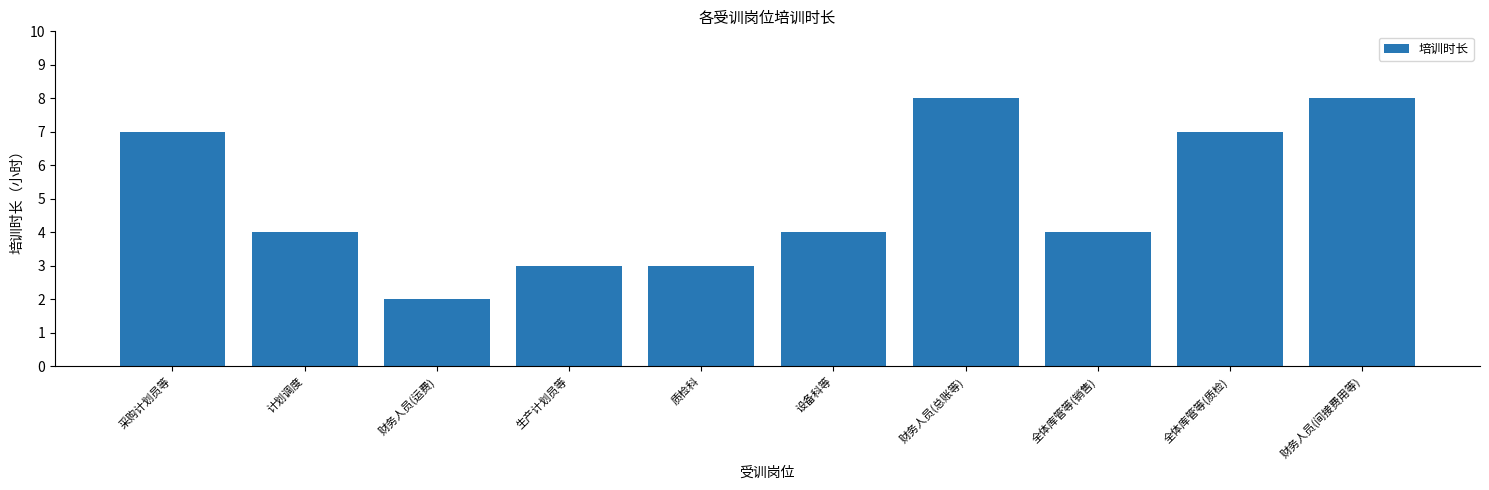

The value at 生产计划员等 is 2. True or false?

False